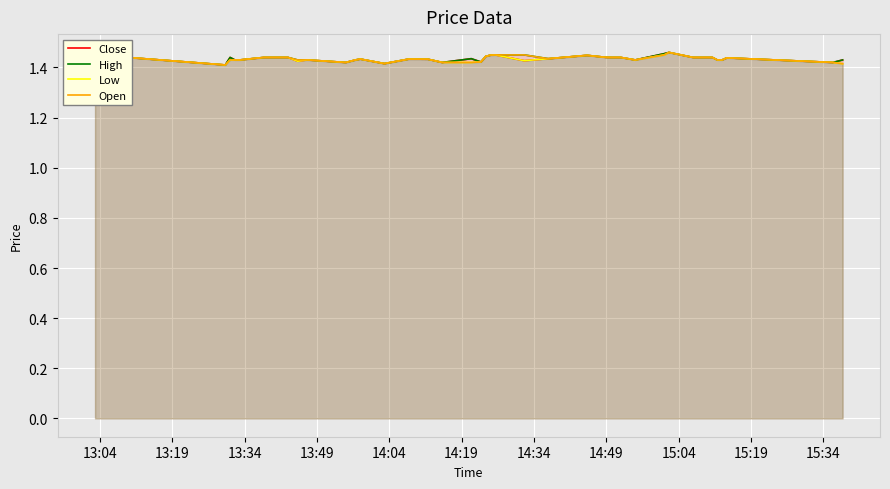

How many categories are shown in the chart?

40